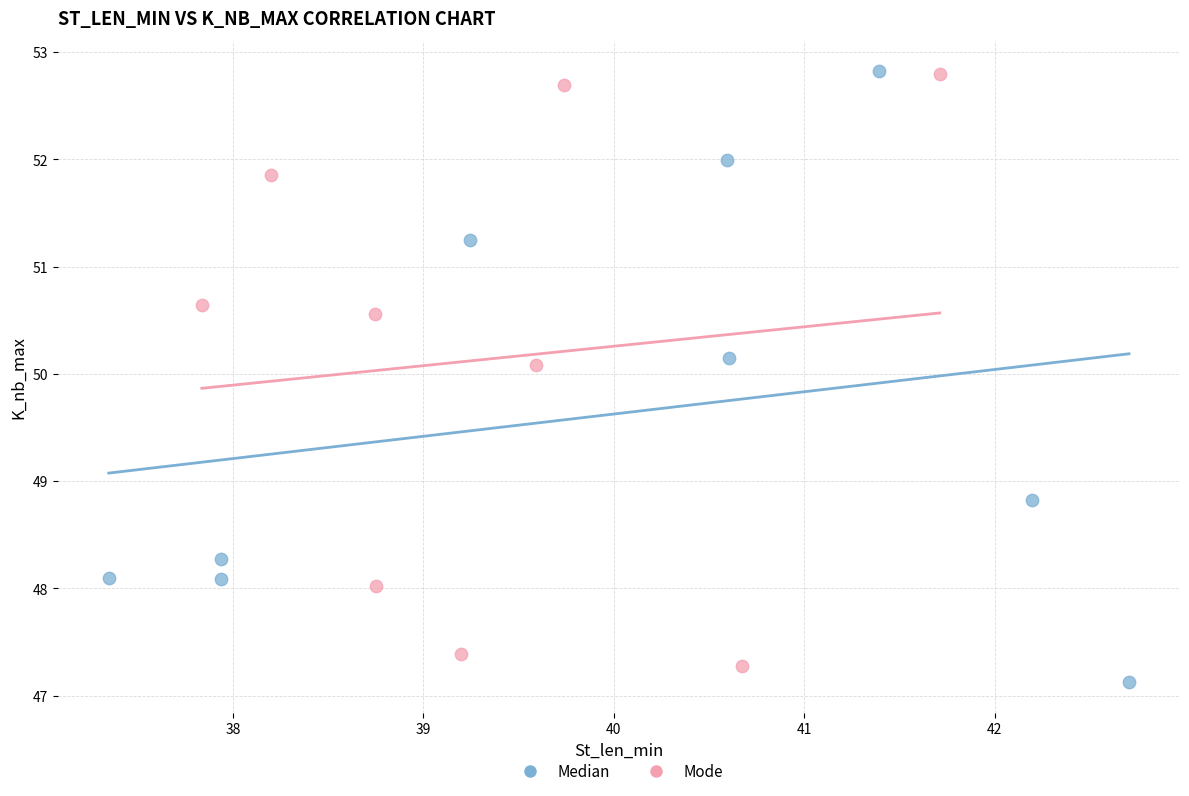

What are all the series names shown in the legend?

Median, Mode